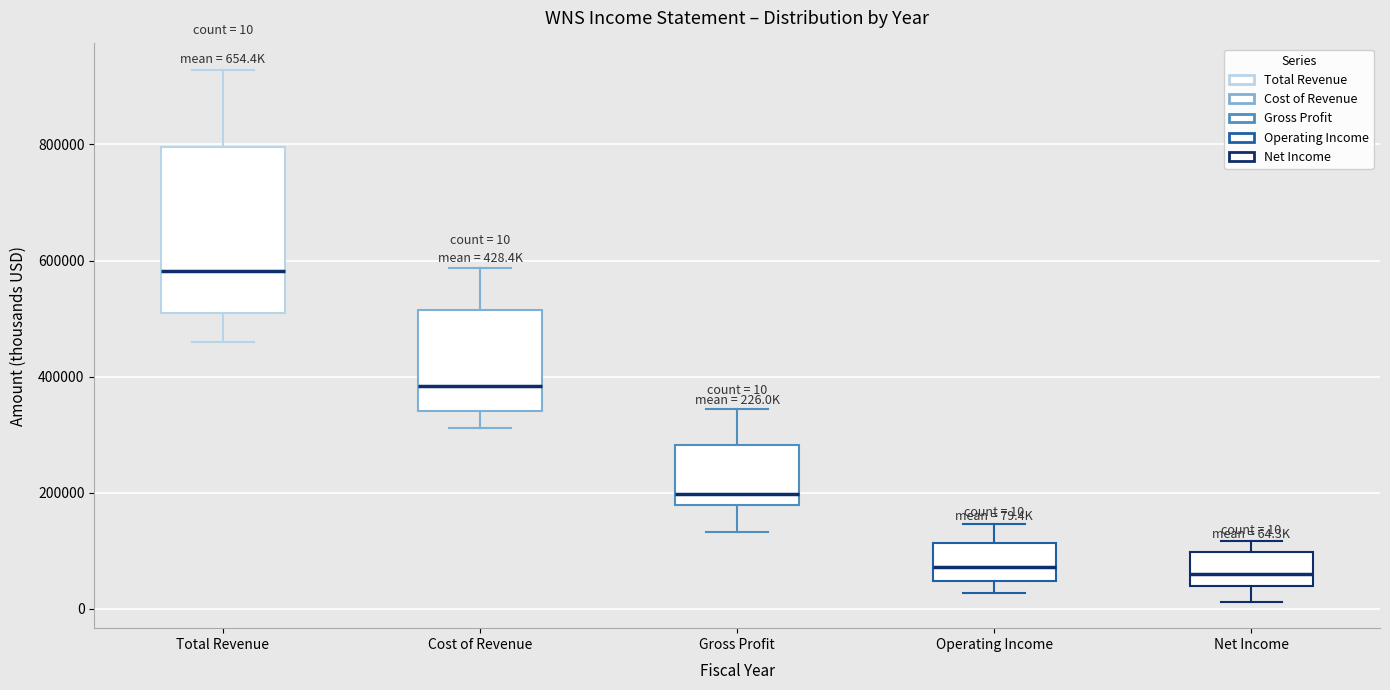

Comparing the boxes themselves (not the whiskers), which one is the tallest?

Total Revenue